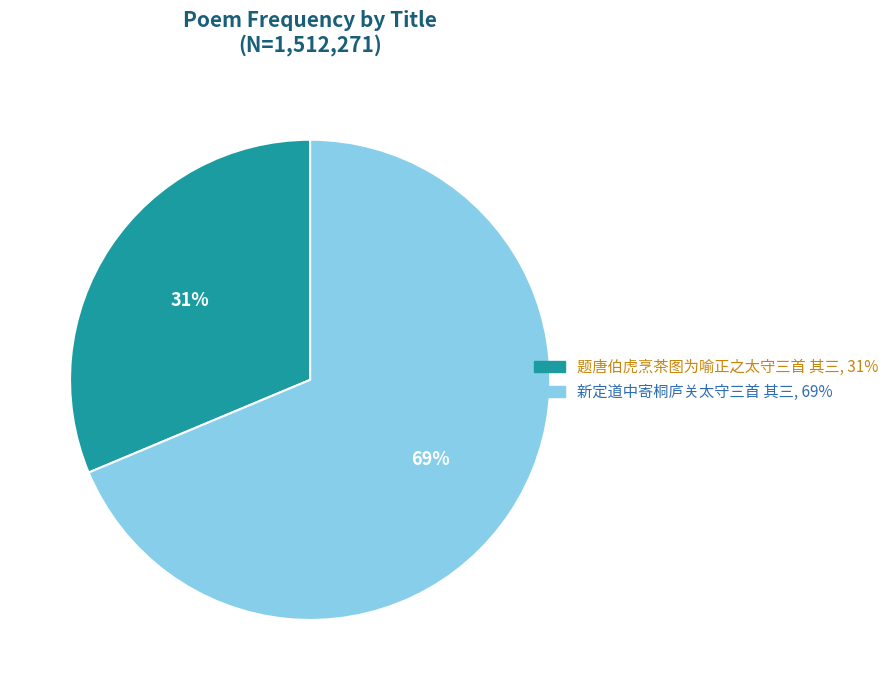

Does 题唐伯虎烹茶图为喻正之太守三首 其三 represent more than half of the total?

No